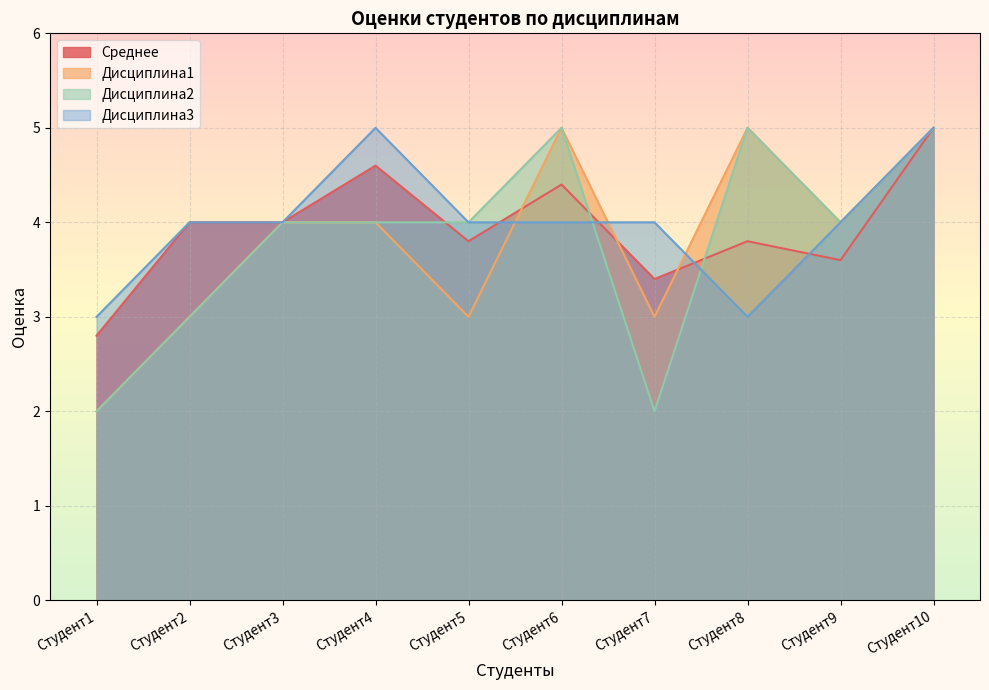

At how many categories does at least one series exceed 3?

9